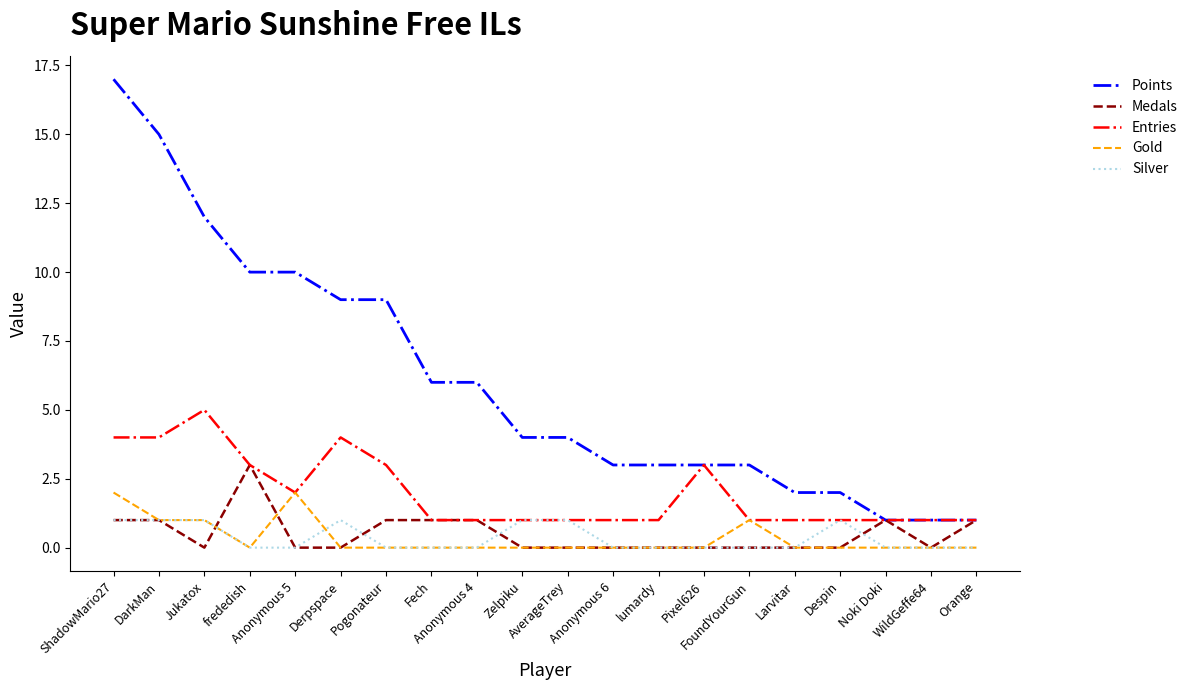

Reading left to right, extract all data points from this chart.

Points: 17	15	12	10	10	9	9	6	6	4	4	3	3	3	3	2	2	1	1	1
Medals: 1	1	0	3	0	0	1	1	1	0	0	0	0	0	0	0	0	1	0	1
Entries: 4	4	5	3	2	4	3	1	1	1	1	1	1	3	1	1	1	1	1	1
Gold: 2	1	1	0	2	0	0	0	0	0	0	0	0	0	1	0	0	0	0	0
Silver: 1	1	1	0	0	1	0	0	0	1	1	0	0	0	0	0	1	0	0	0